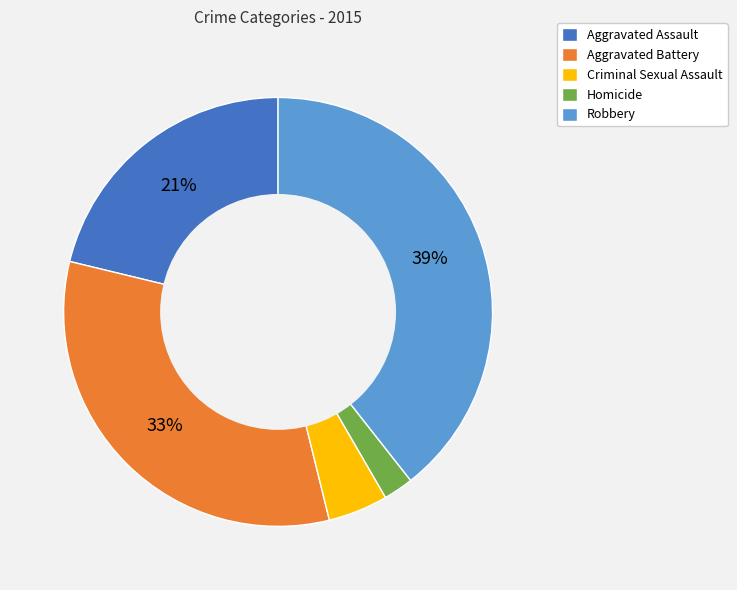

Do Criminal Sexual Assault and Homicide together represent more than half of the pie?

No